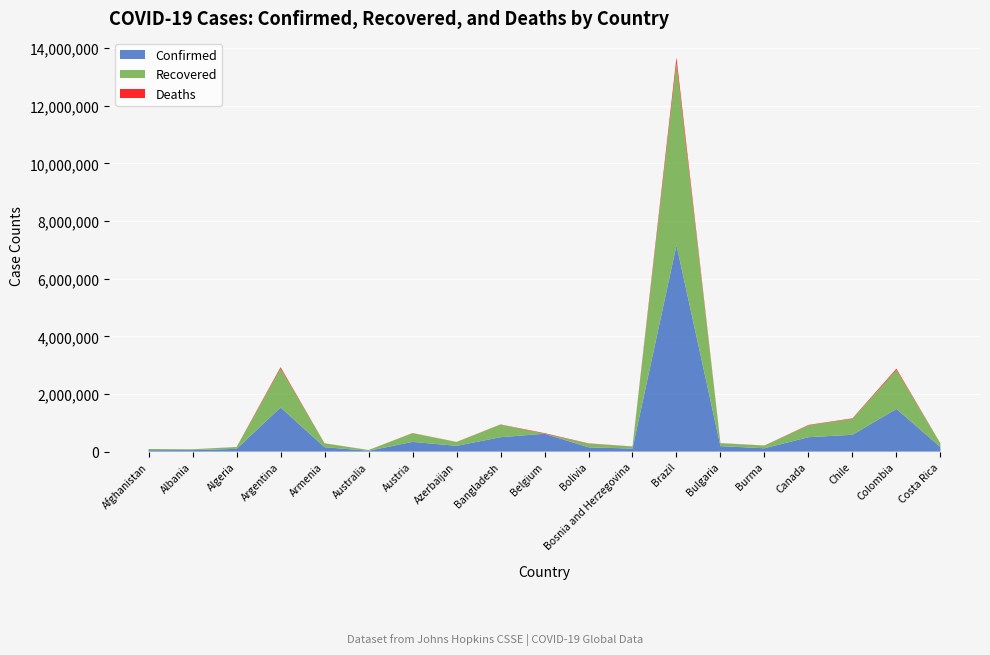

Reading left to right, what are all the values shown in this chart?

Confirmed: 49681	52004	94371	1531374	153173	28128	337209	199127	499560	621039	149149	104881	7162978	190027	115187	500058	583355	1482072	157472
Recovered: 38613	27426	62487	1356755	131931	25701	300611	135462	435601	0	127540	70249	6322955	96622	94118	411457	554333	1354021	125488
Deaths: 2047	1066	2647	41672	2616	908	5209	2175	7242	18455	9033	3583	185650	6496	2424	14060	16101	40019	1996